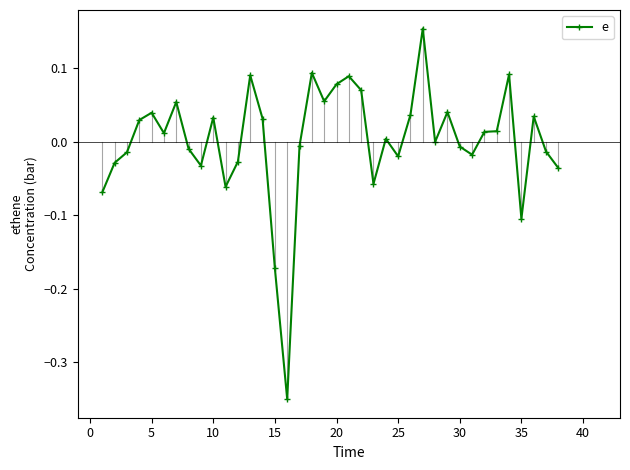

What is the difference between the maximum and minimum values?

0.5